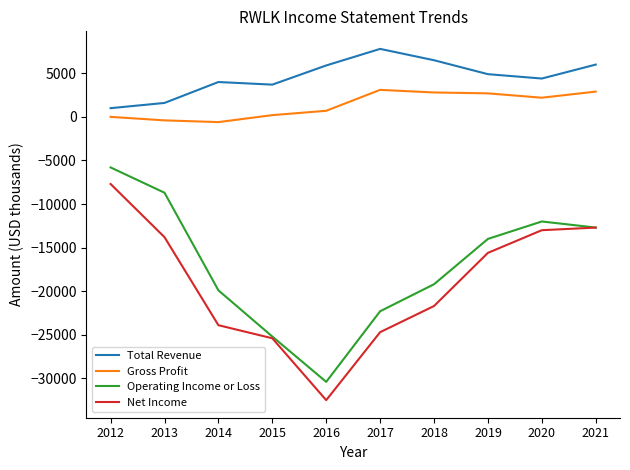

The Total Revenue series shows 9453 at 2021. True or false?

False